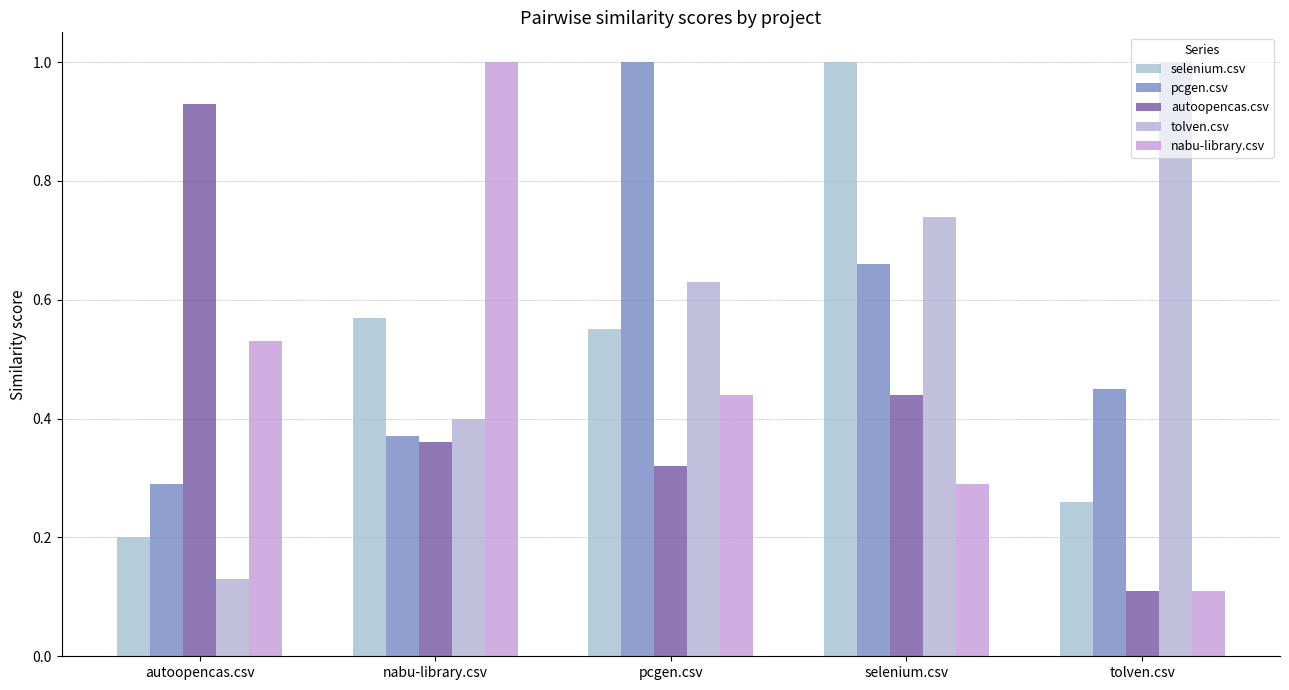

Reading left to right, transcribe all the data shown in this chart.

selenium.csv: autoopencas.csv=0.2	nabu-library.csv=0.6	pcgen.csv=0.6	selenium.csv=1.0	tolven.csv=0.3
pcgen.csv: autoopencas.csv=0.3	nabu-library.csv=0.4	pcgen.csv=1.0	selenium.csv=0.7	tolven.csv=0.5
autoopencas.csv: autoopencas.csv=0.9	nabu-library.csv=0.4	pcgen.csv=0.3	selenium.csv=0.4	tolven.csv=0.1
tolven.csv: autoopencas.csv=0.1	nabu-library.csv=0.4	pcgen.csv=0.6	selenium.csv=0.7	tolven.csv=1.0
nabu-library.csv: autoopencas.csv=0.5	nabu-library.csv=1.0	pcgen.csv=0.4	selenium.csv=0.3	tolven.csv=0.1